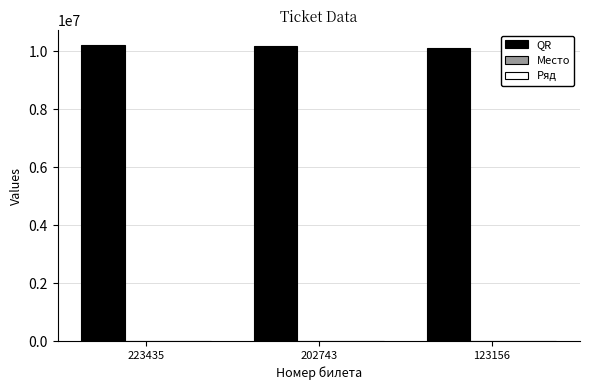

Which series has the largest total across all categories?

QR